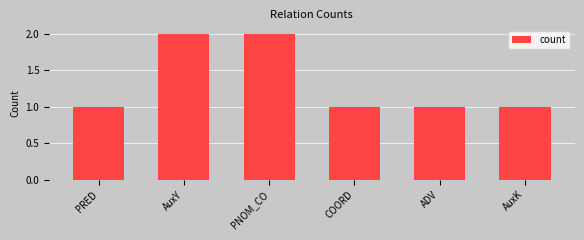

Count the number of categories in the chart.

6